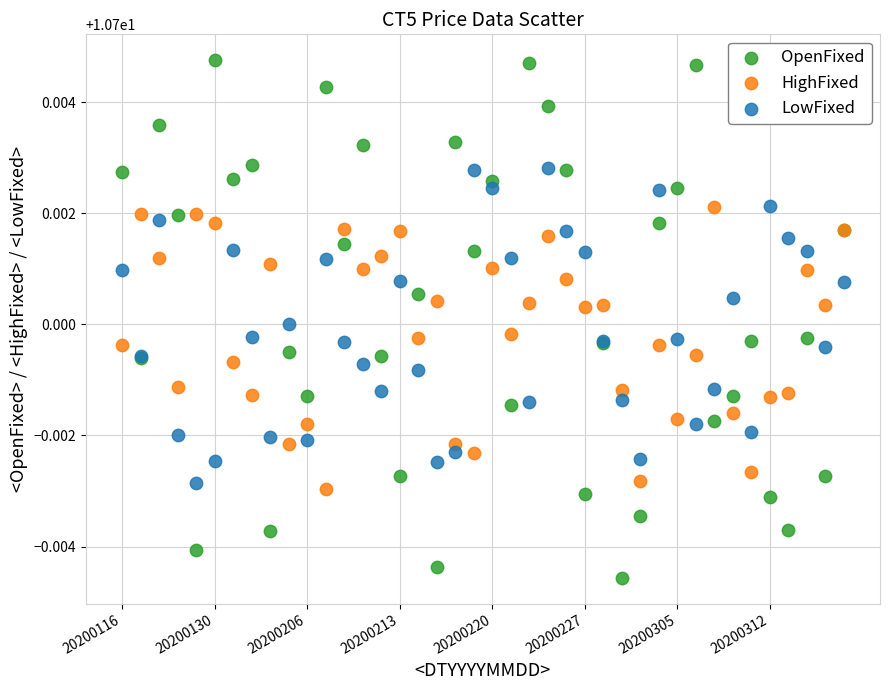

What are all the series names shown in the legend?

OpenFixed, HighFixed, LowFixed